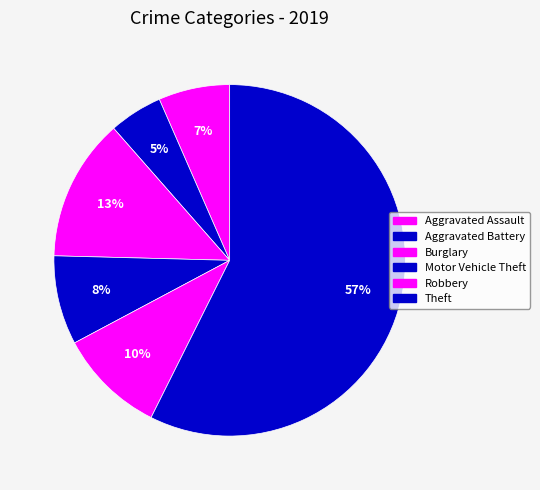

What is the smallest slice in the pie chart?

Aggravated Battery